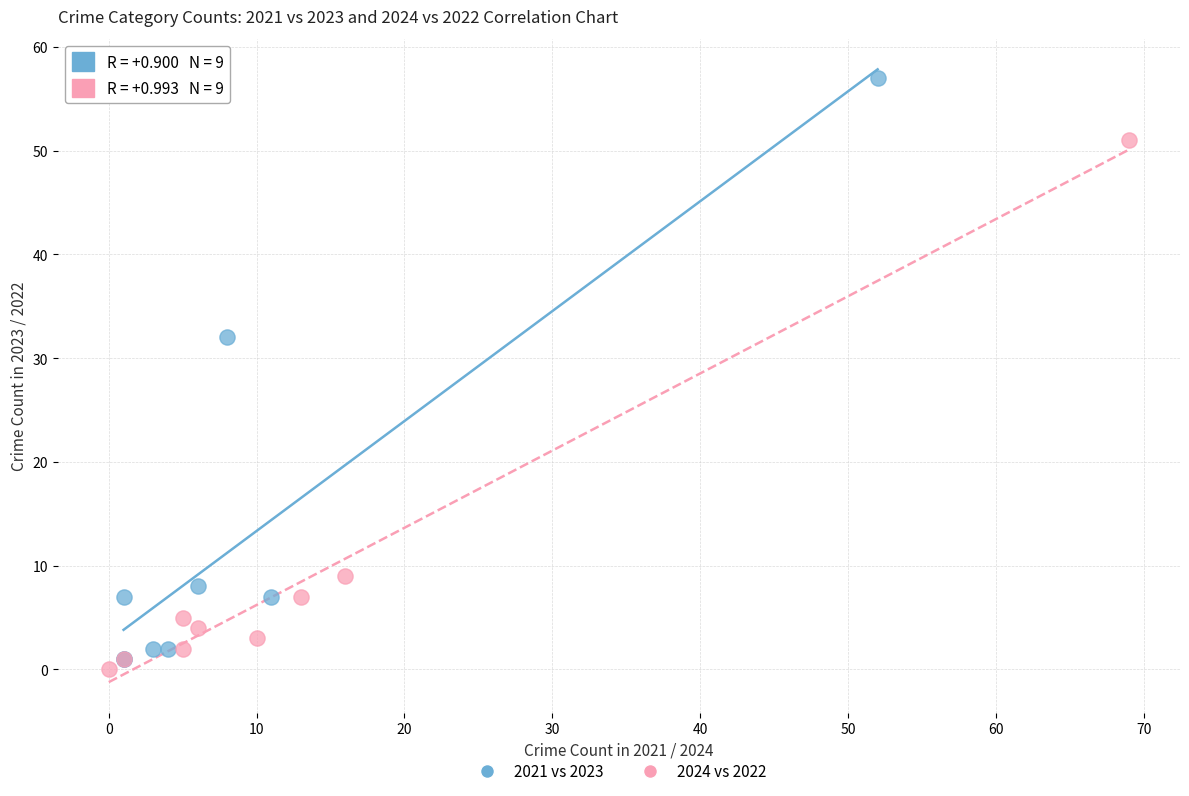

Which series has the widest spread of Y values?

2021 vs 2023